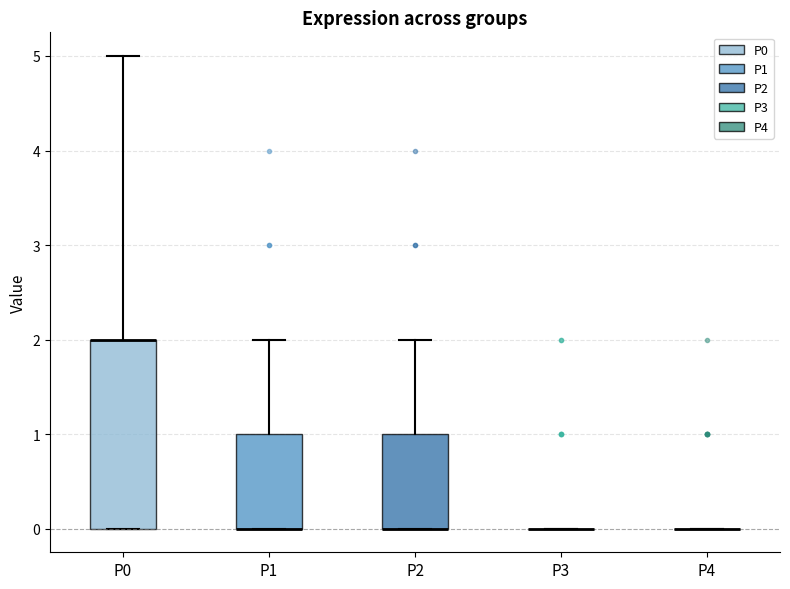

Reading left to right, read every box against the y-axis: the position of its median line, the range the box covers, and the ends of its whiskers. The values are not printed on the chart, so give them approximately, as read against the axis.

P0: median 2 (drawn on the box's upper edge), box 0 to 2, whiskers 0 to 5
P1: median 0 (drawn on the box's lower edge), box 0 to 1, whiskers 0 to 2
P2: median 0 (drawn on the box's lower edge), box 0 to 1, whiskers 0 to 2
P3: box collapsed to a line at 0, whiskers 0 to 0
P4: box collapsed to a line at 0, whiskers 0 to 0